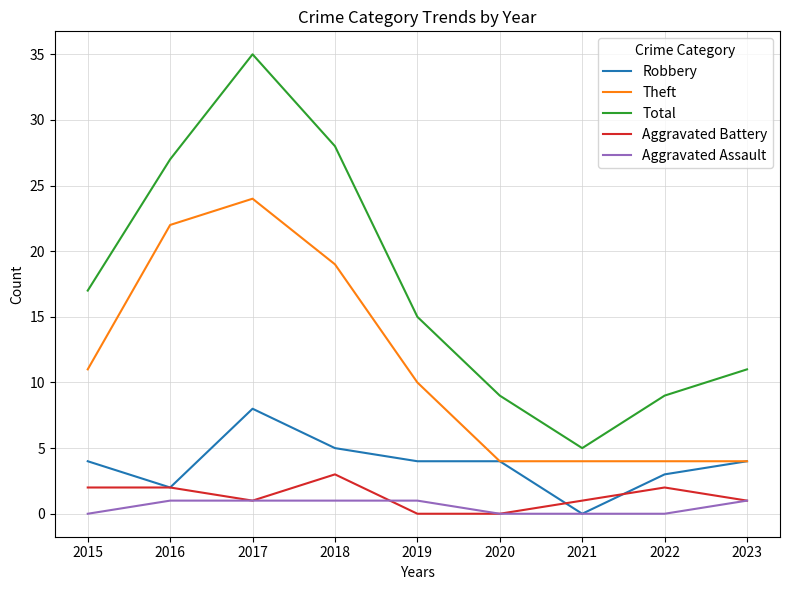

What is the total value across all series at 2017?

69